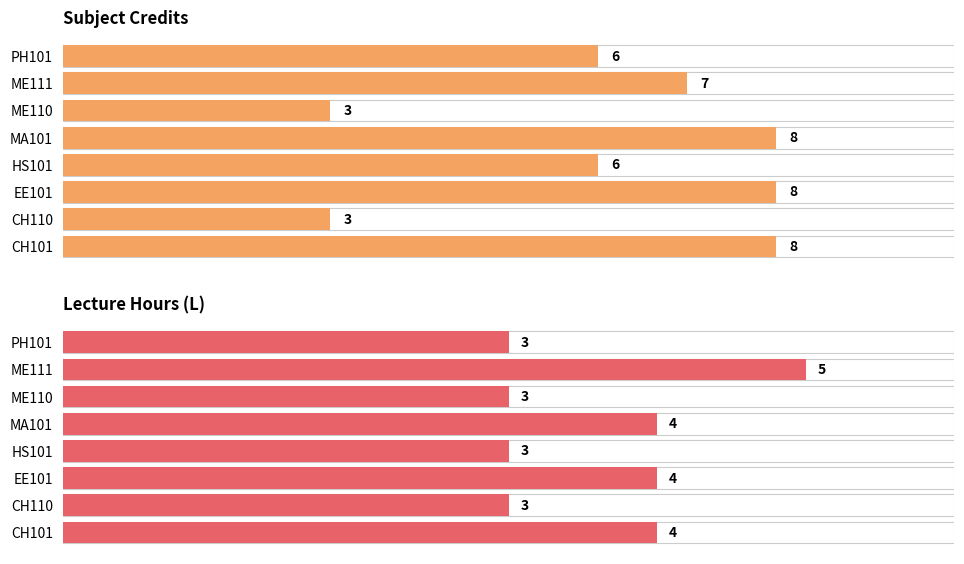

Reading left to right, extract all data points from this chart.

Credit: 8	3	8	6	8	3	7	6
L hours: 4	3	4	3	4	3	5	3